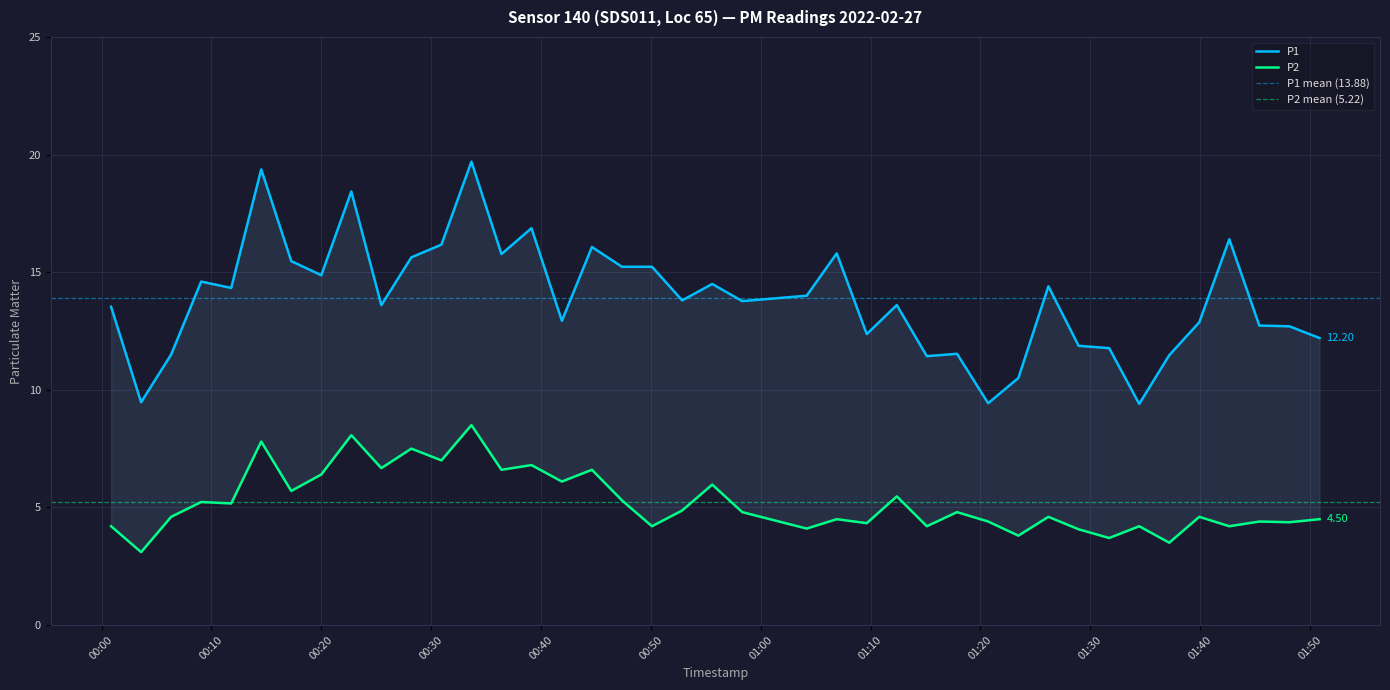

At 2022-02-27T00:00:52, list the series in order from largest to smallest.

P1, P2